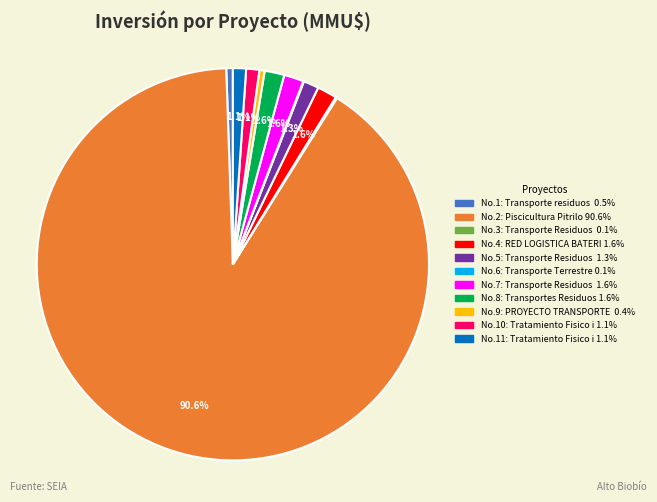

Is there a majority slice in this chart?

Yes